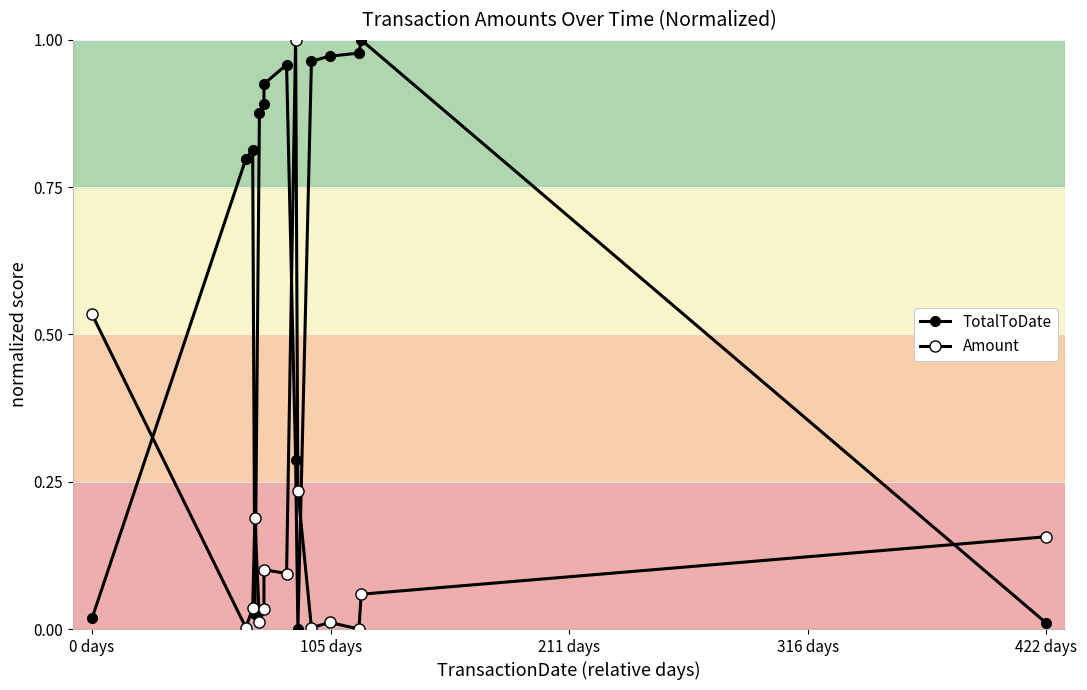

How many intersections are there between Amount and TotalToDate?

6